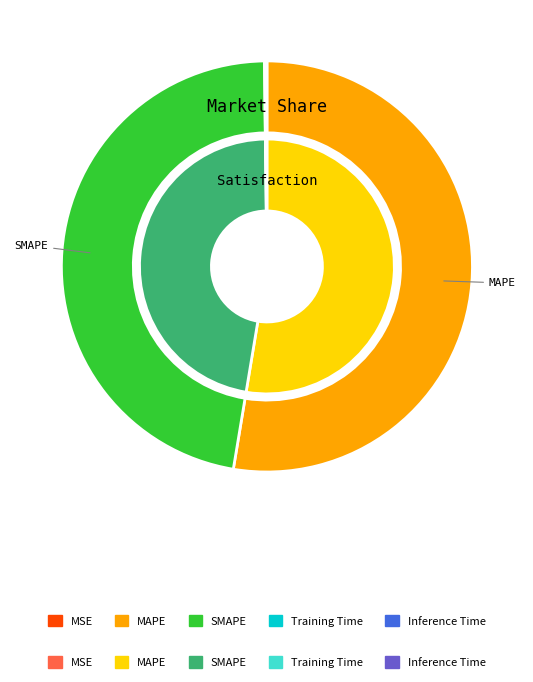

The Inference Time slice represents 14% of the pie. True or false?

False